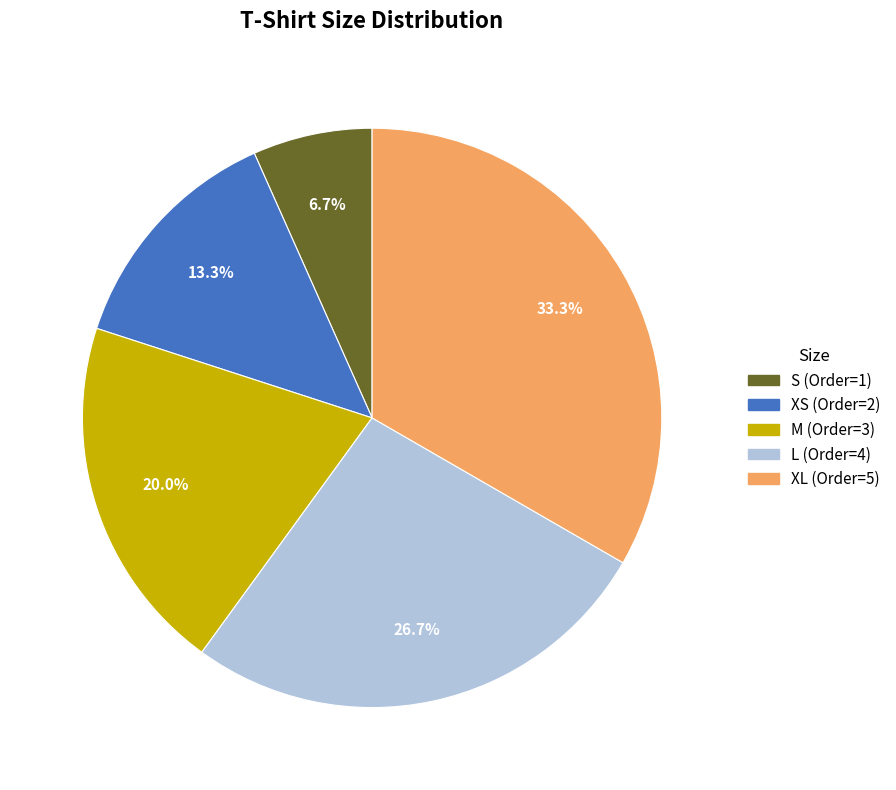

Is it true that L is 27% of the pie?

True